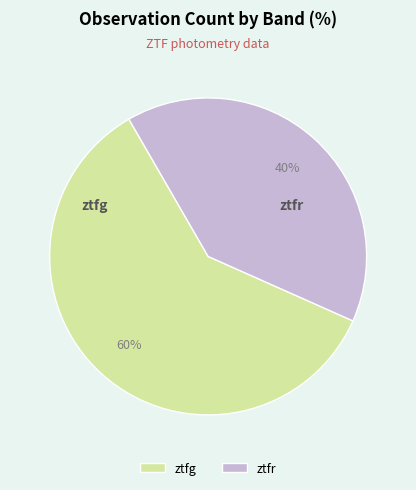

Which slice is the smallest?

ztfr